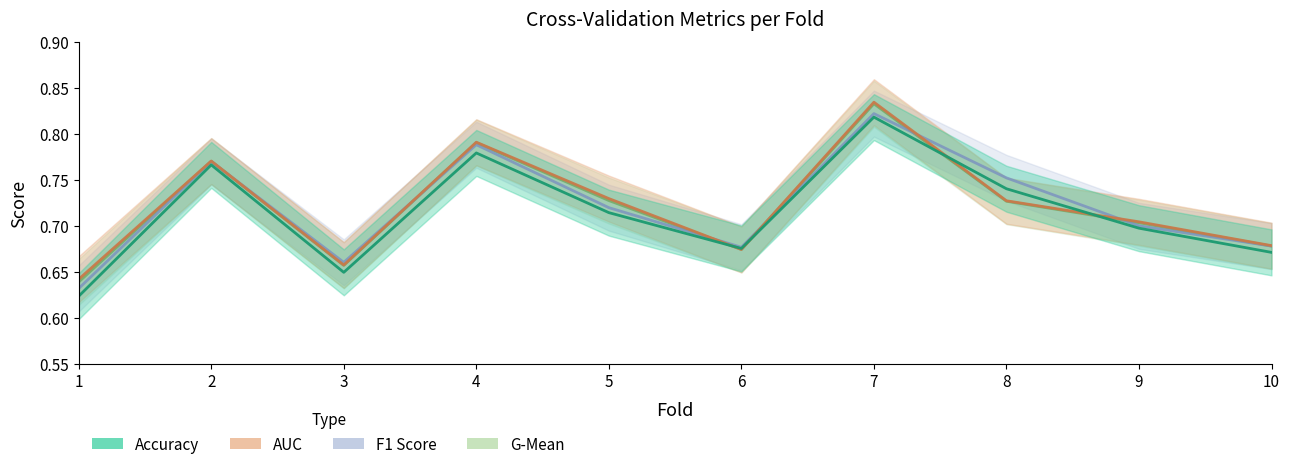

At how many categories does at least one series exceed 0?

10